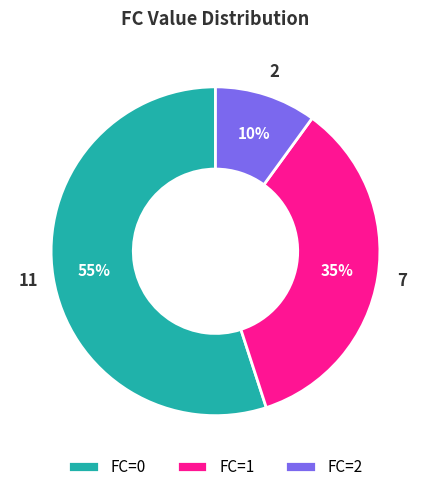

Count the number of slices in the pie.

3